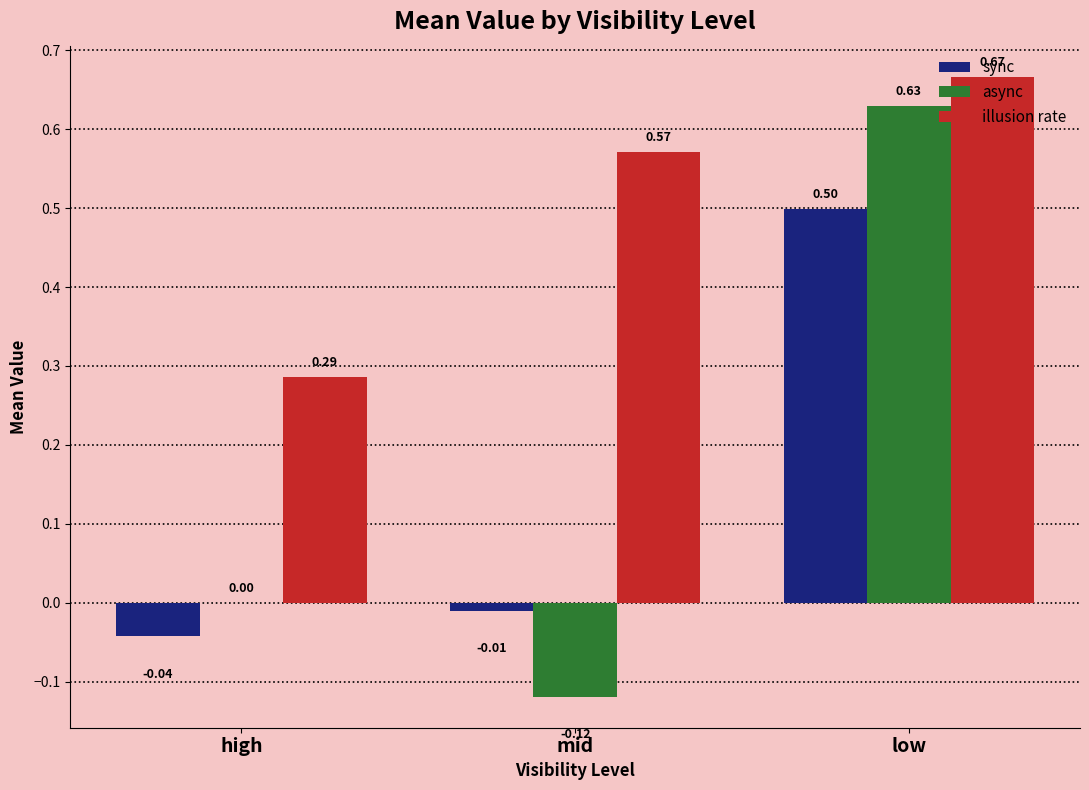

What is the total value across all series at high?

0.2